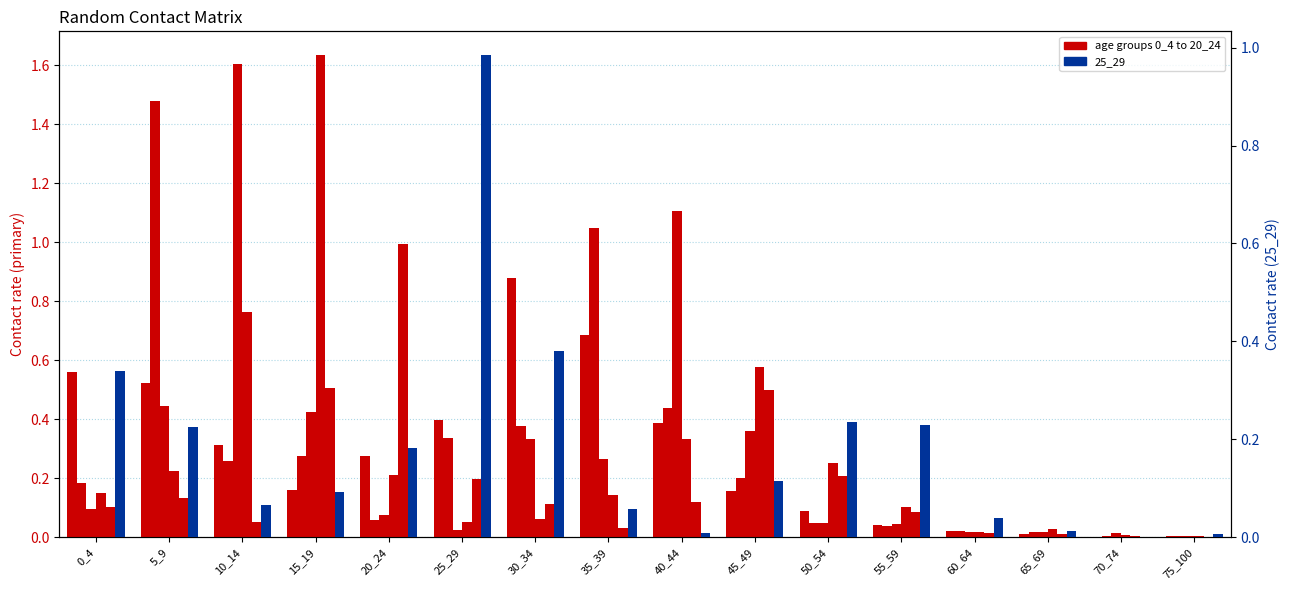

What is the spread (max minus min) of values at 50_54?

0.2